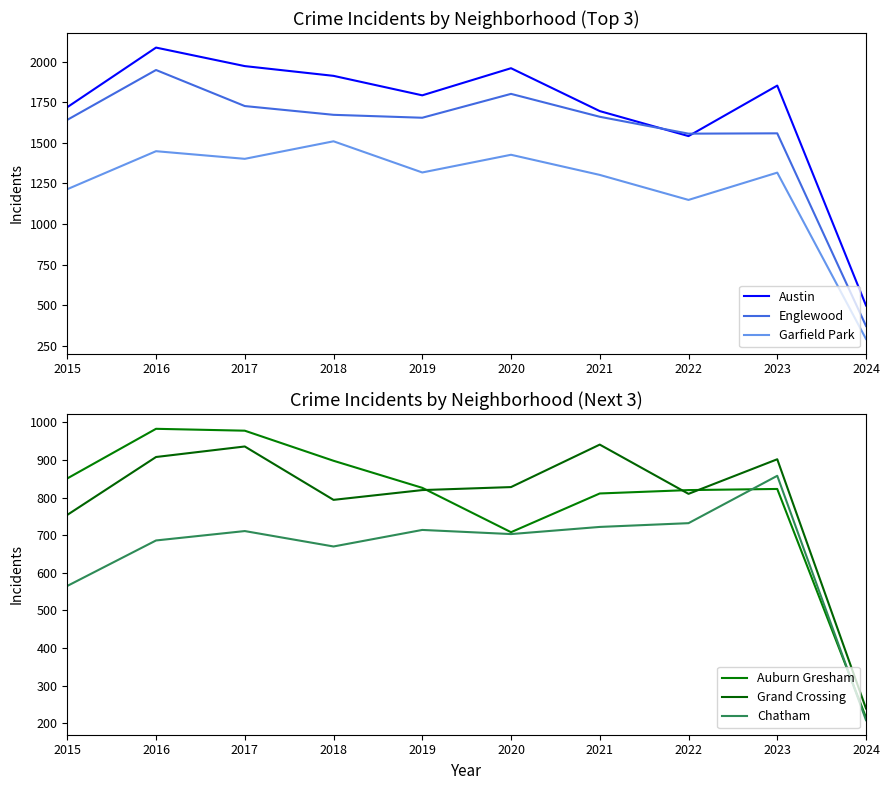

How many categories are shown in the chart?

10